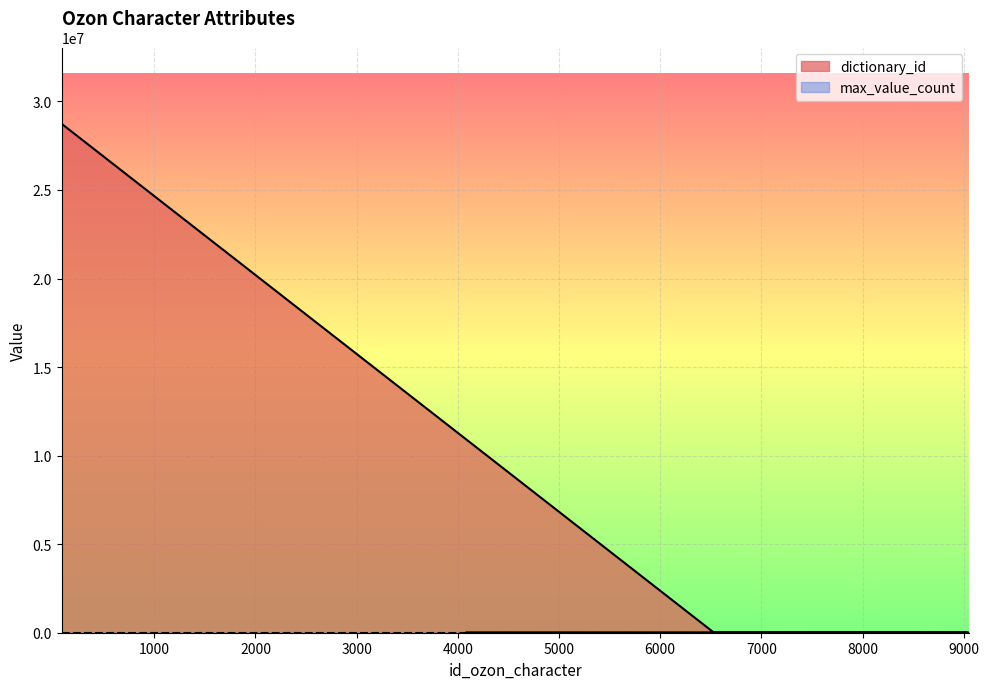

Which series has the widest spread of values?

dictionary_id